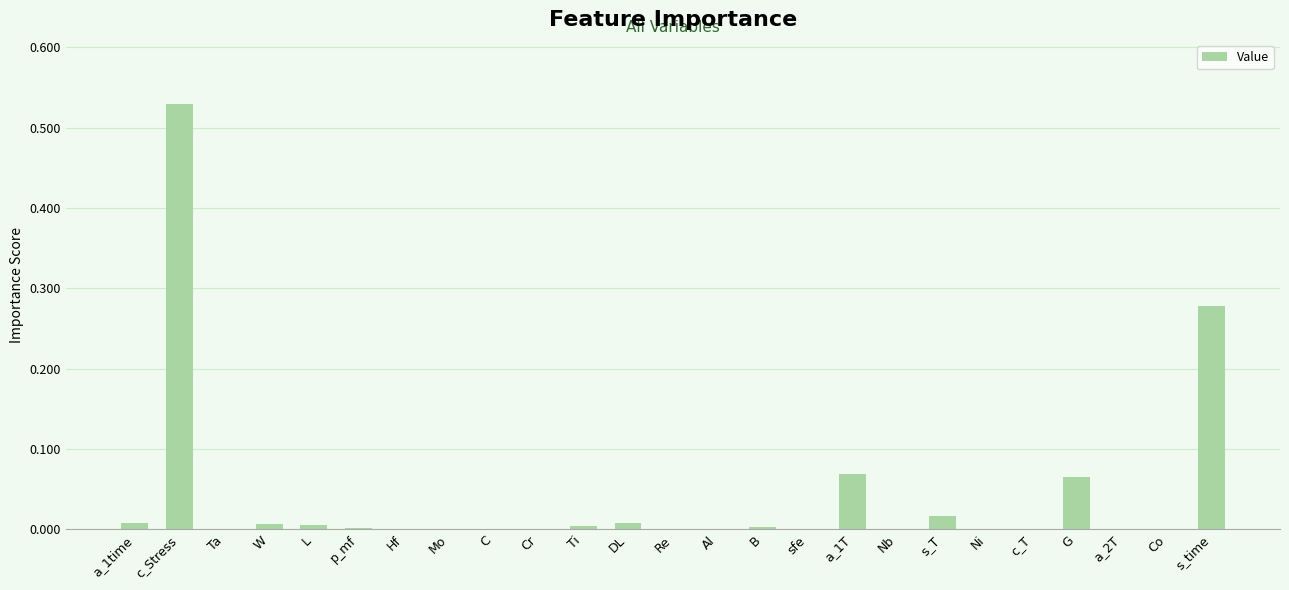

The value at W is 0.0. True or false?

True